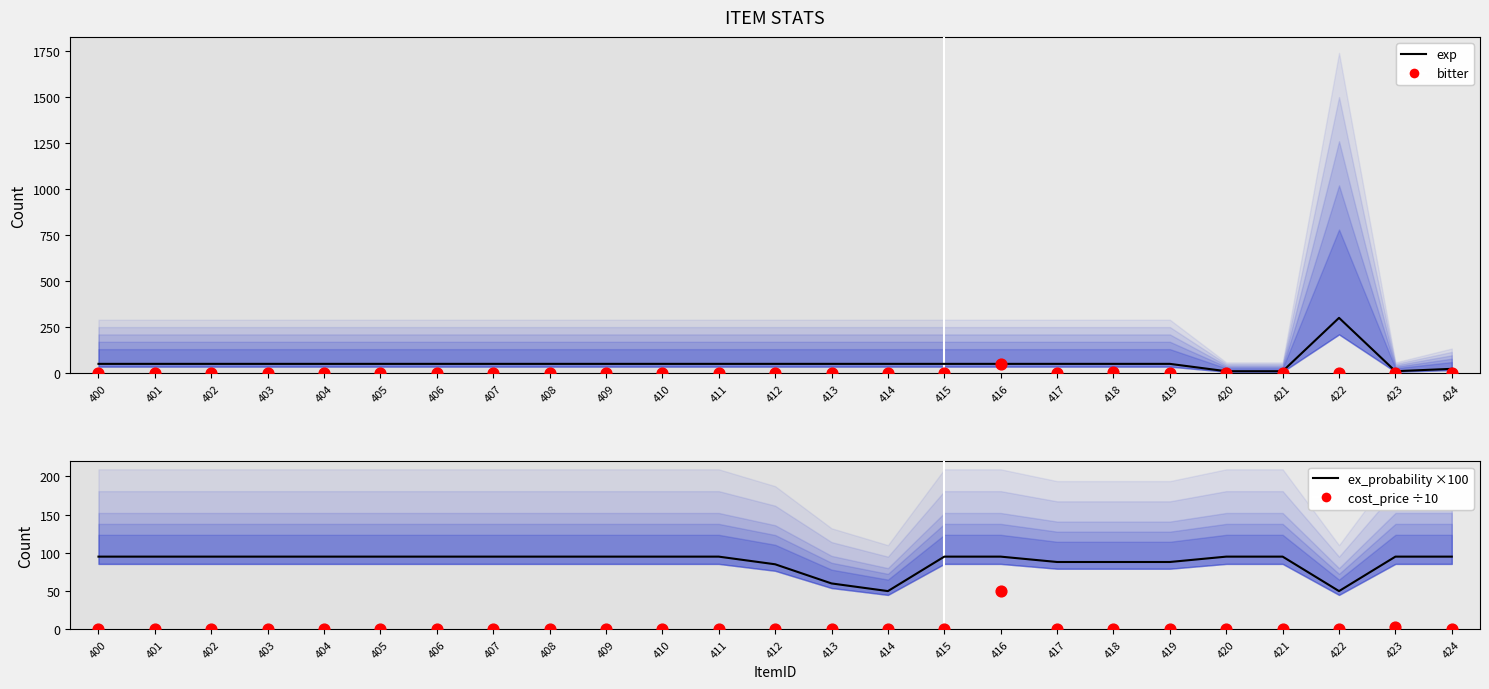

At how many categories does at least one series exceed 78?

23